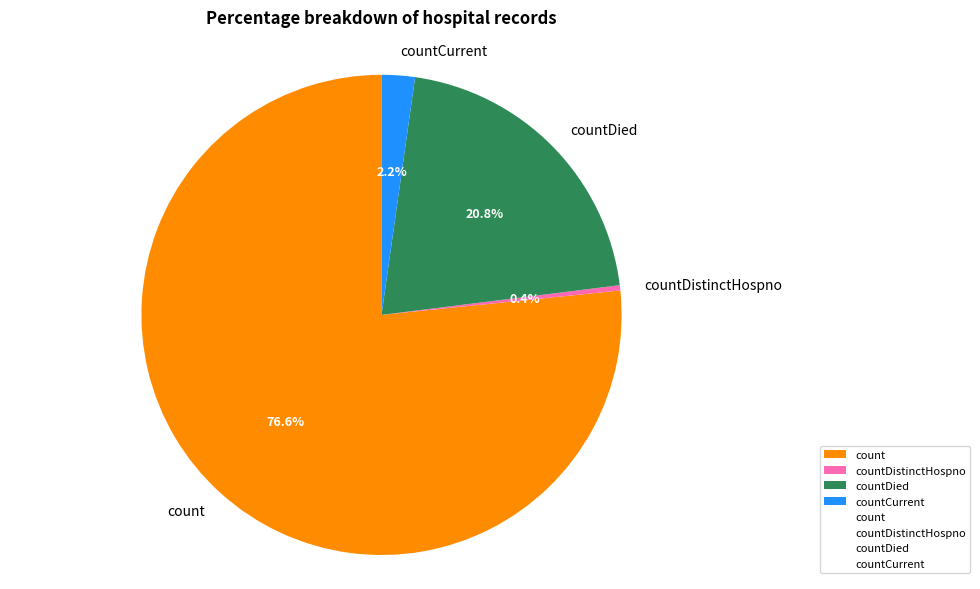

Combined, do countDied and countCurrent account for over 50%?

No